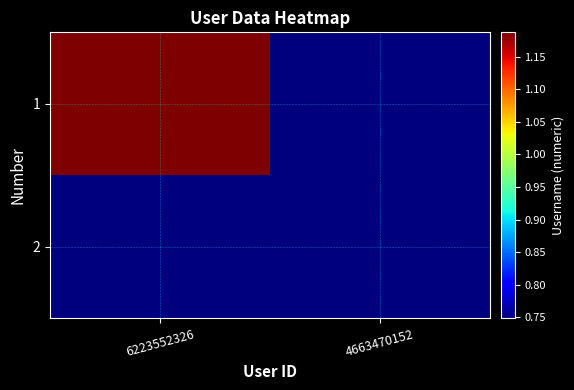

At which category is the sum across all series the highest?

6223552326